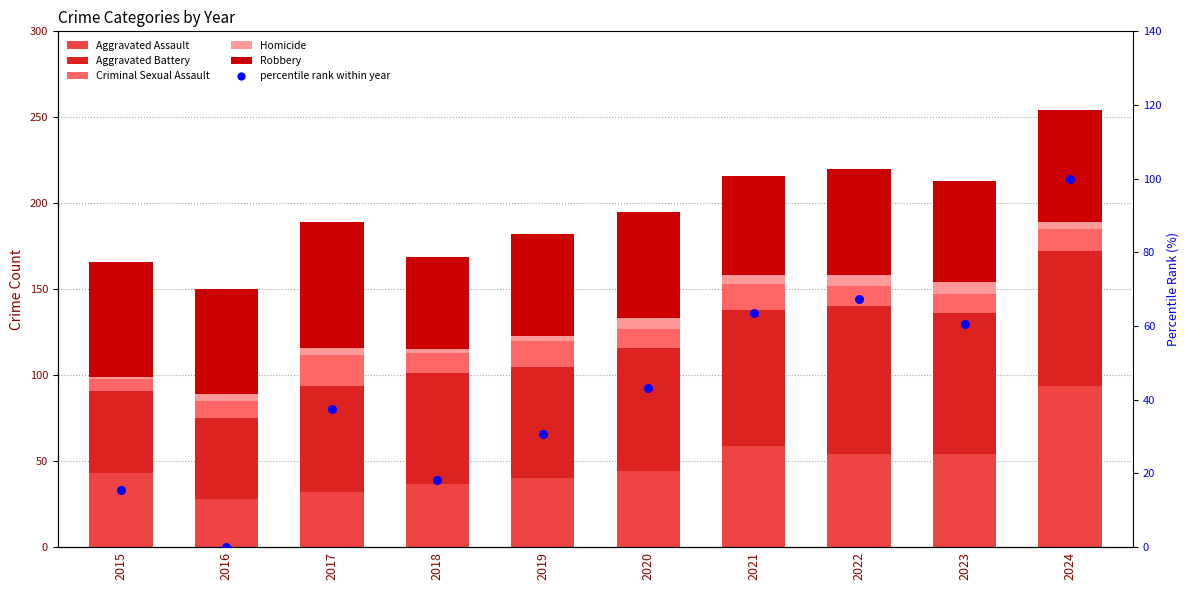

Which series contains the lowest Y value?

percentile rank within year